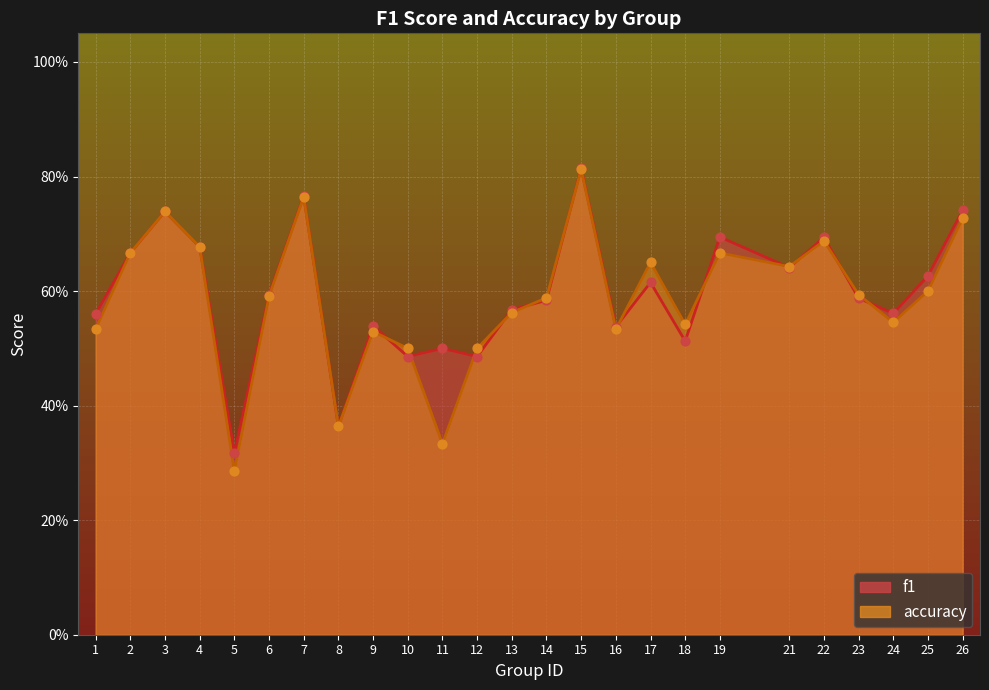

At which category is the sum across all series the highest?

15